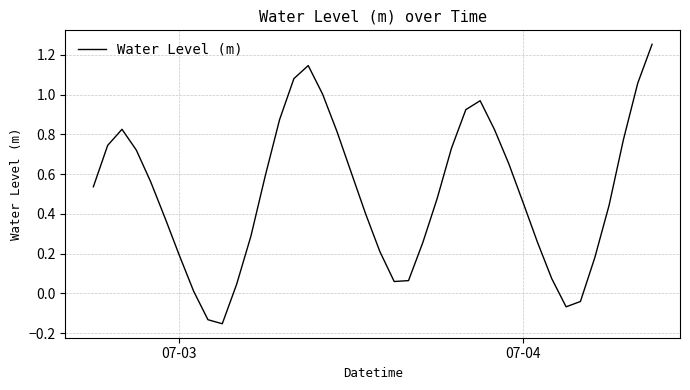

What is the difference between the maximum and minimum values?

1.4